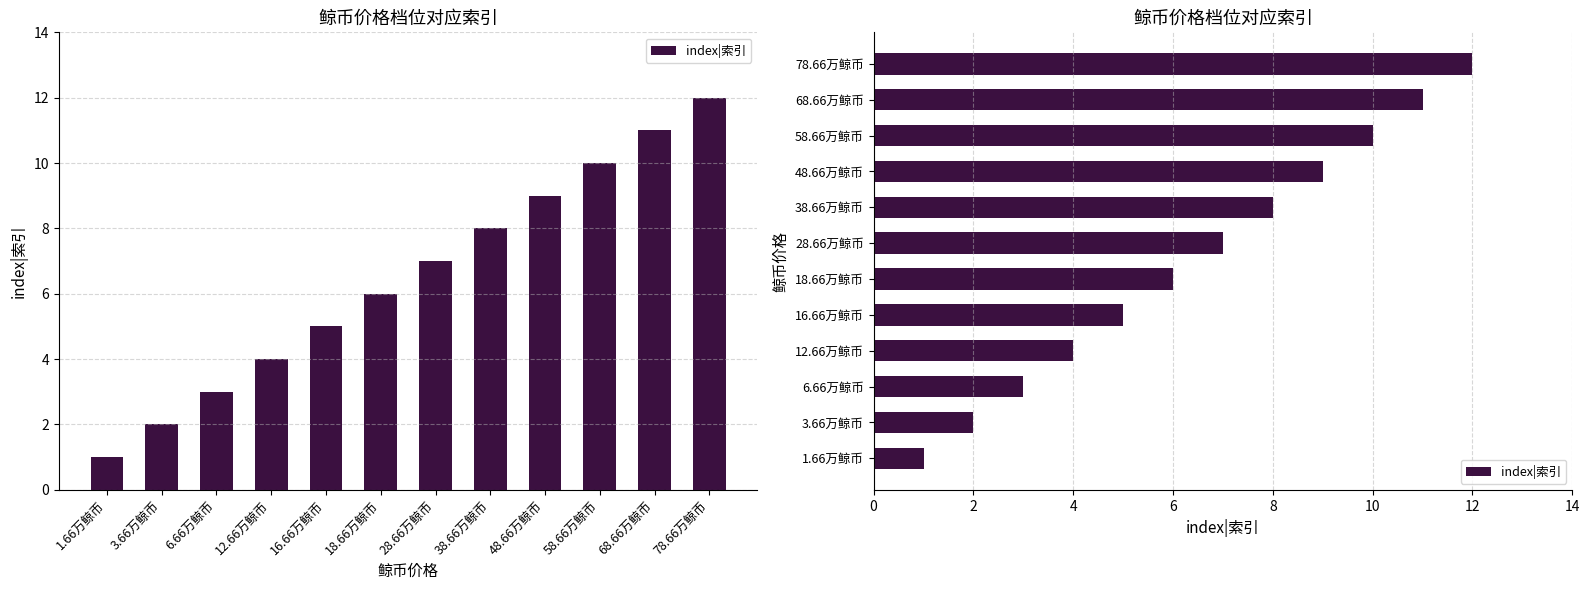

Reading left to right, what are all the values shown in this chart?

1.66万鲸币=1	3.66万鲸币=2	6.66万鲸币=3	12.66万鲸币=4	16.66万鲸币=5	18.66万鲸币=6	28.66万鲸币=7	38.66万鲸币=8	48.66万鲸币=9	58.66万鲸币=10	68.66万鲸币=11	78.66万鲸币=12